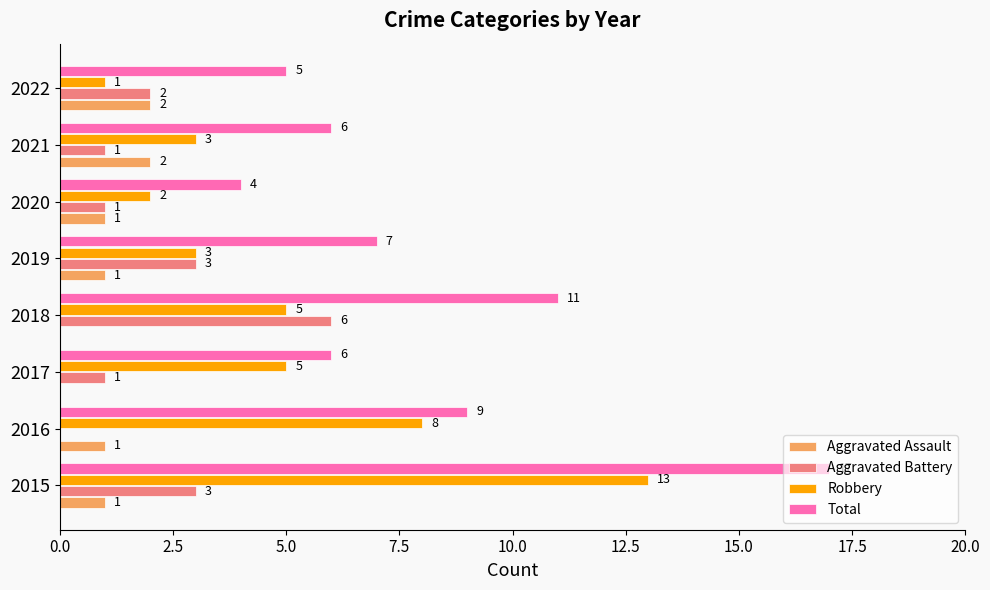

Which category has the highest value in the Aggravated Battery series?

2018